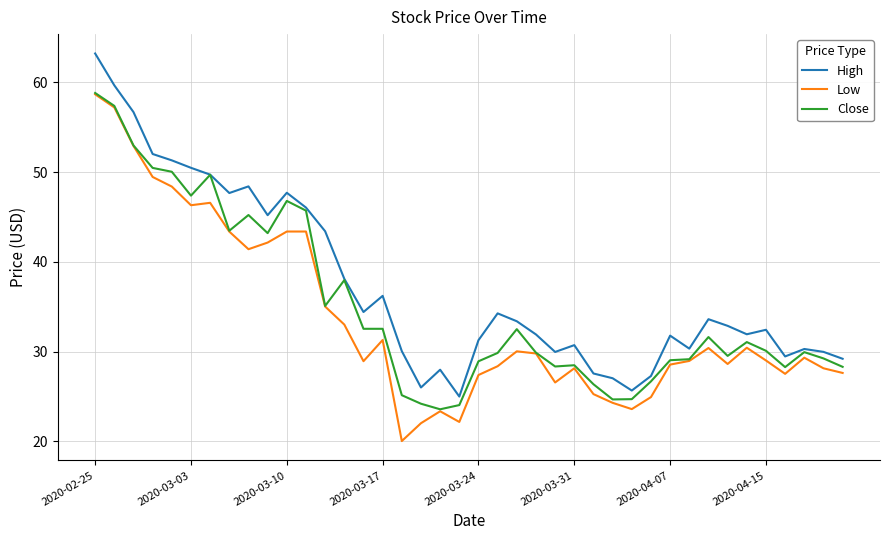

What is the maximum value shown in the chart?

63.2